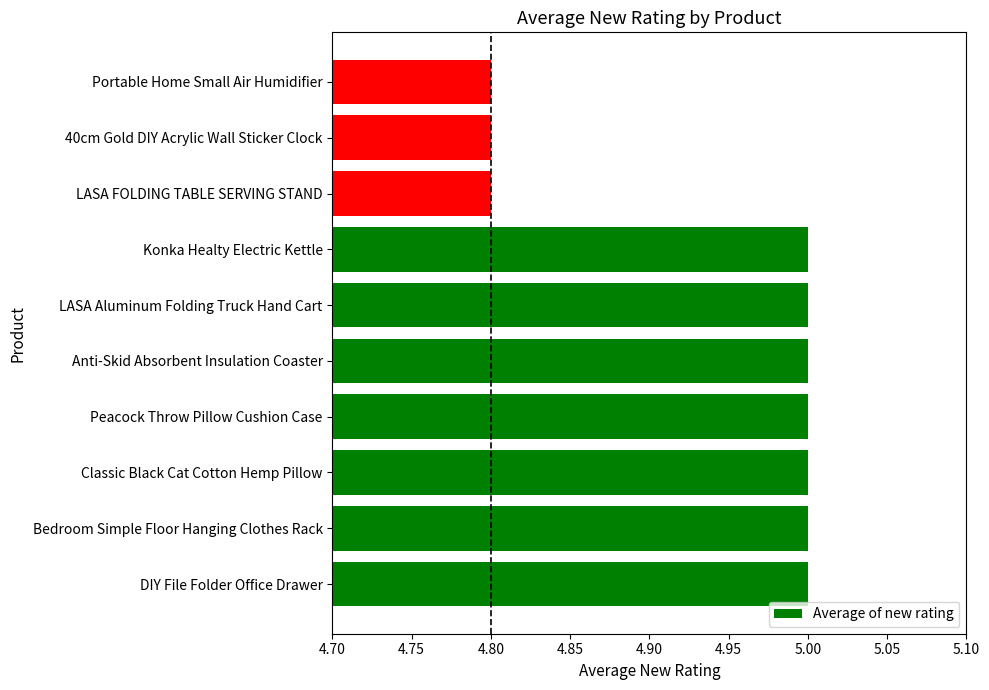

True or false: the data shows 2.8 at Anti-Skid Absorbent Insulation Coaster.

False